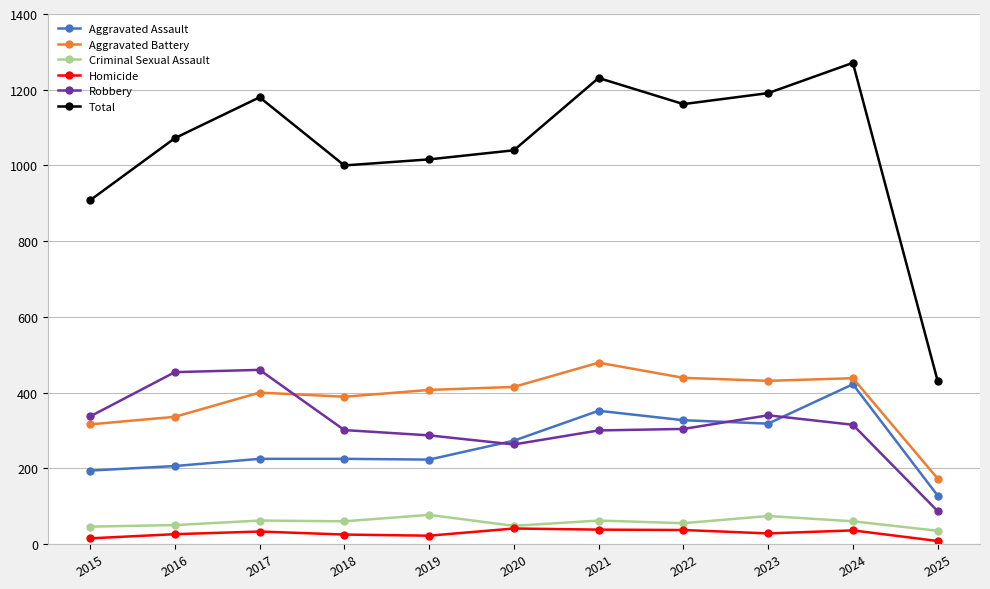

Where is Total nearest to the value 851?

2015